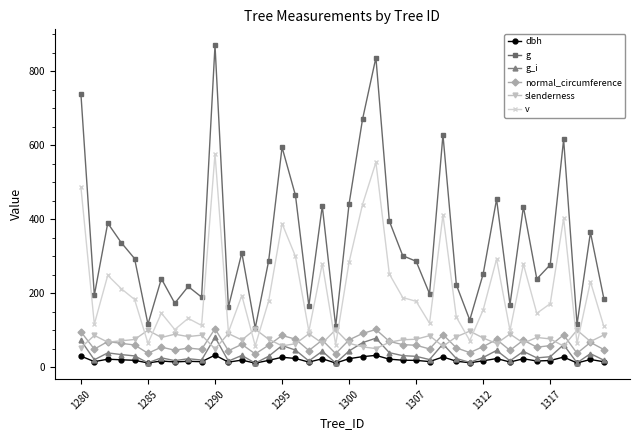

Does the chart have visible grid lines?

No